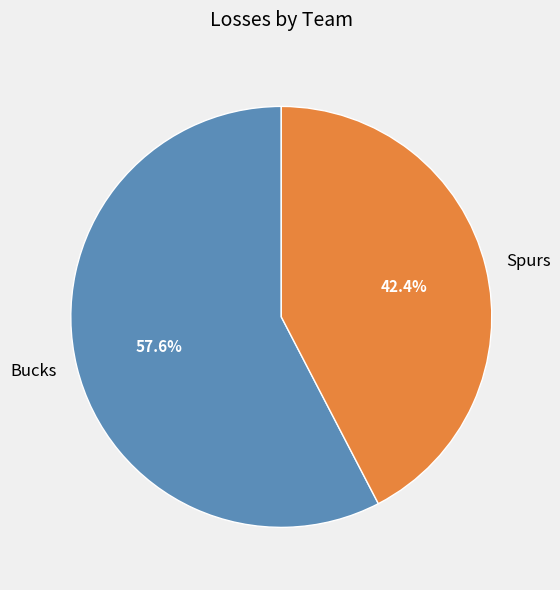

To the nearest percent, what is the combined percentage of Bucks and Spurs?

100%